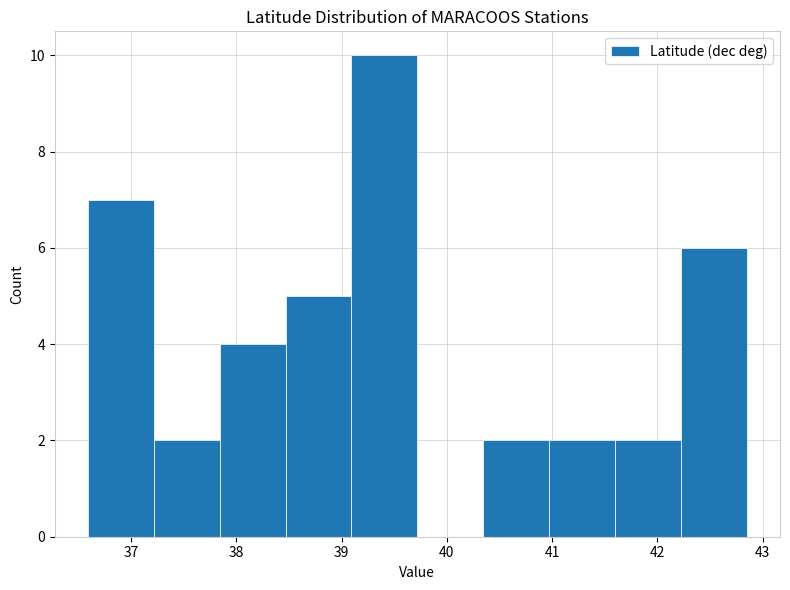

What is the height of the bar covering 37.8 to 38.5 on the x-axis? Neither the bar edges nor the heights are printed on the chart, so give them approximately, as read against the axes.

4